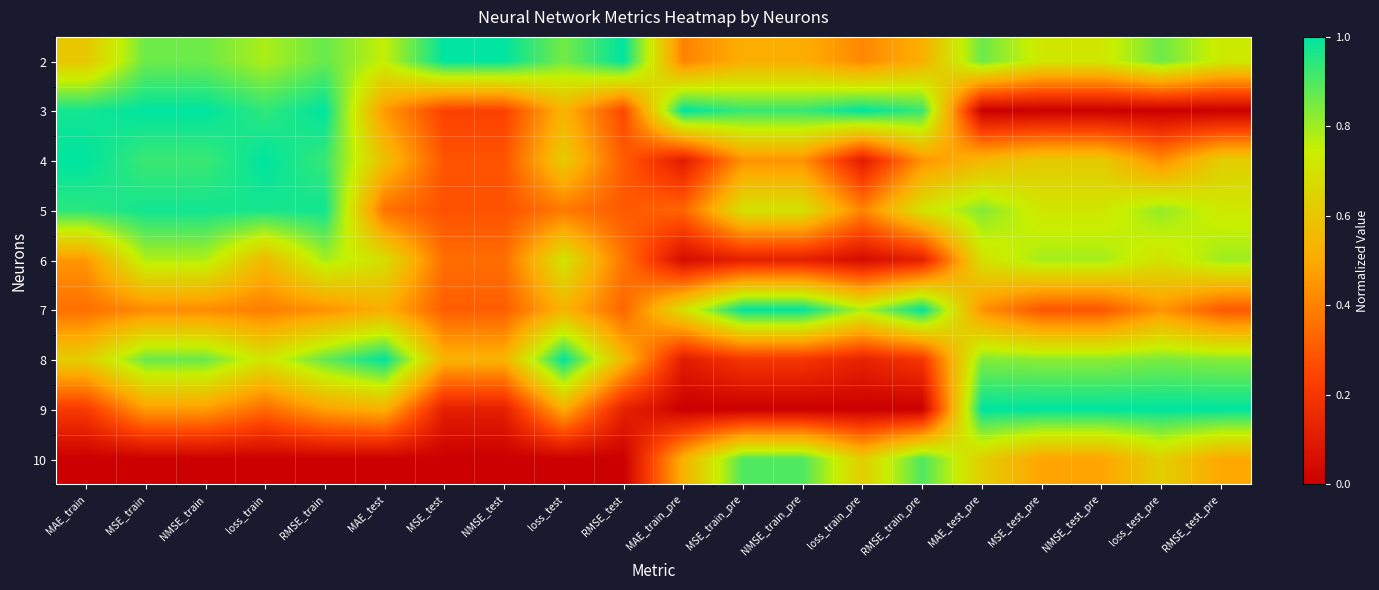

How many data points does each series have?

20